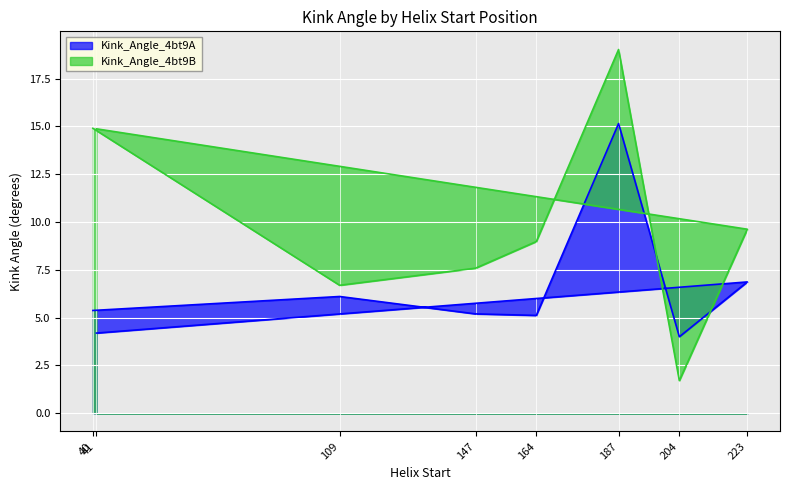

Which category has the lowest value across all series?

204